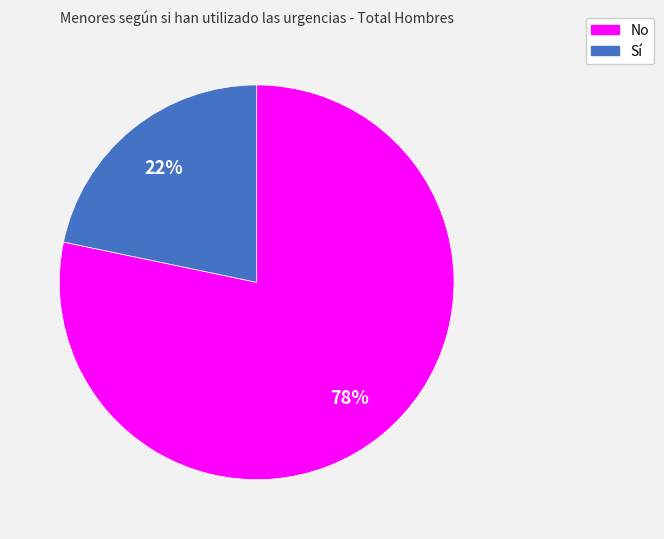

To the nearest percent, what is the average slice percentage?

50%